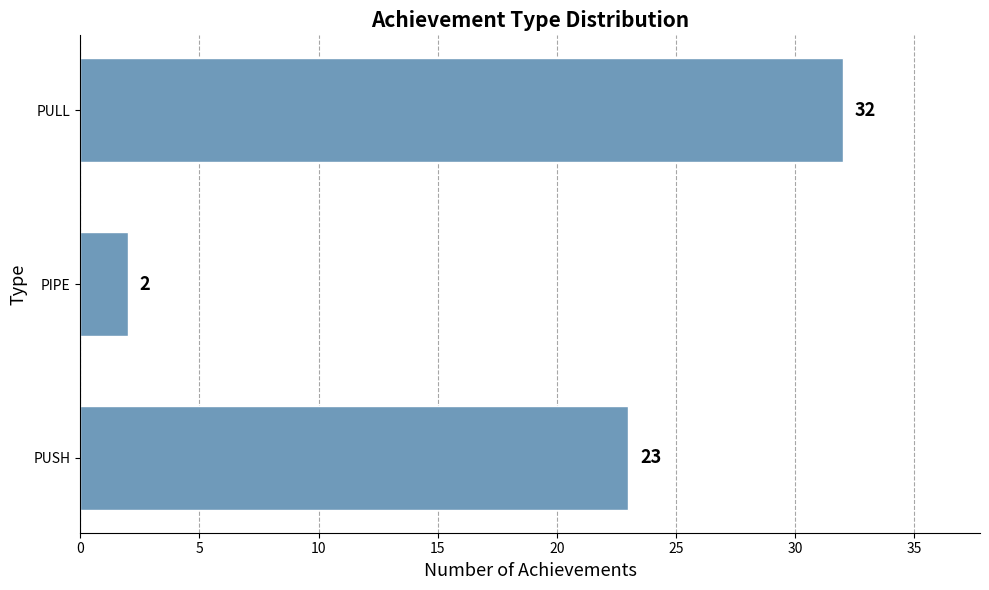

What is the average value?

19